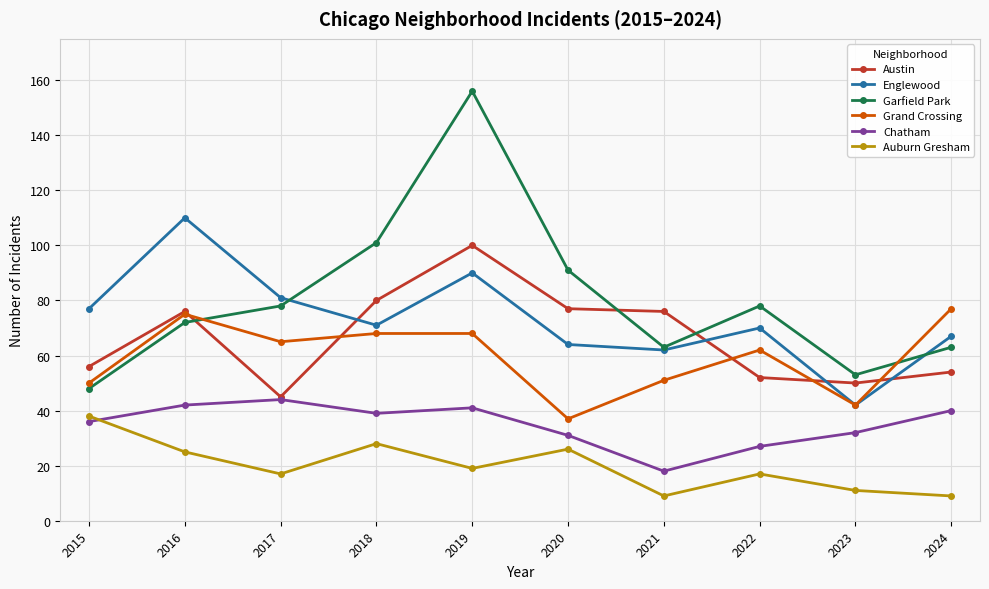

What is the approximate value of Grand Crossing at 2020, to the nearest 5?

35